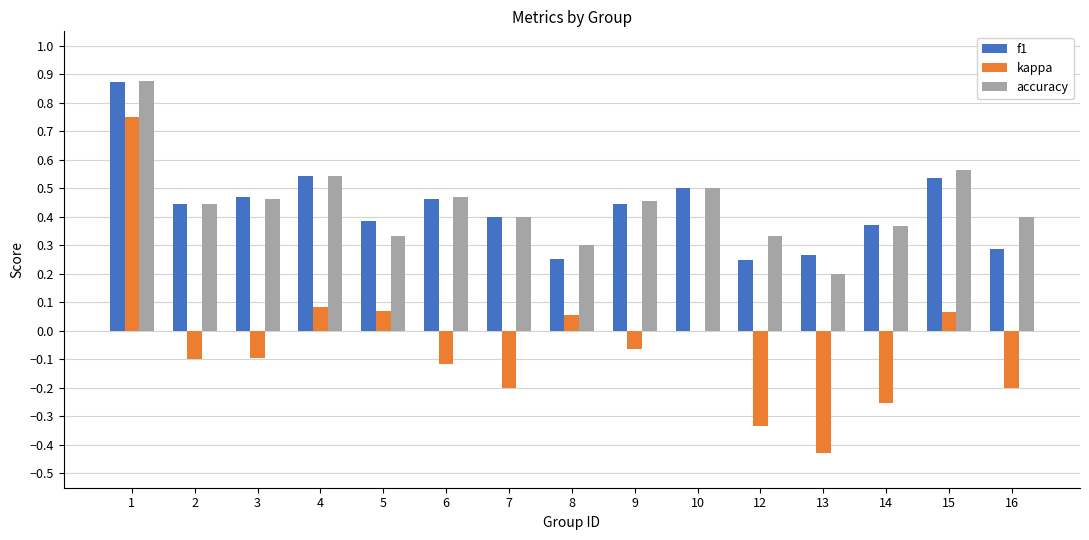

The accuracy series shows 0.2 at 4. True or false?

False